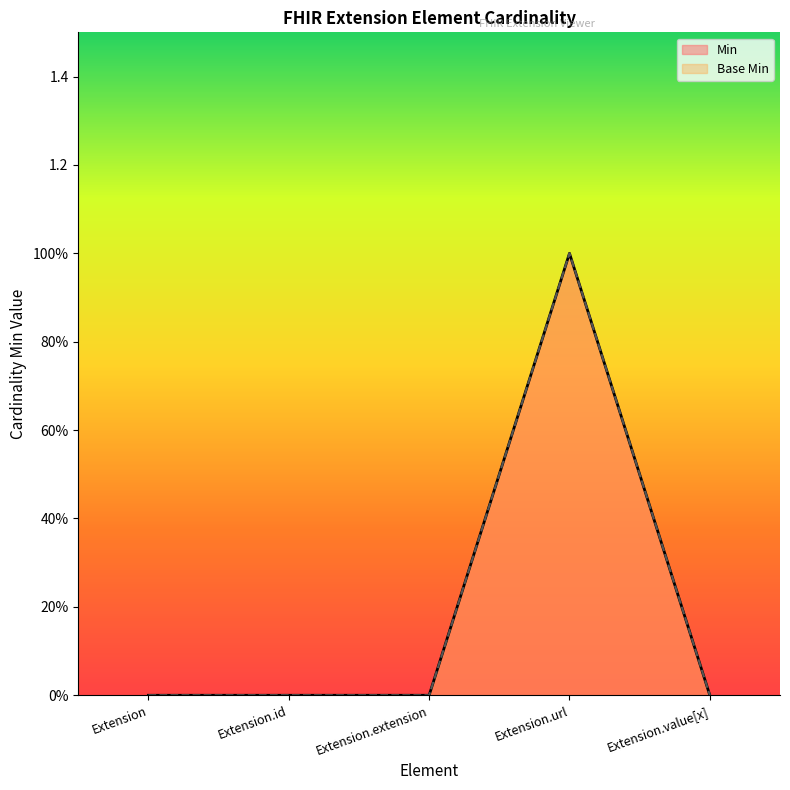

True or false: Base Min and Min cross at least once.

False